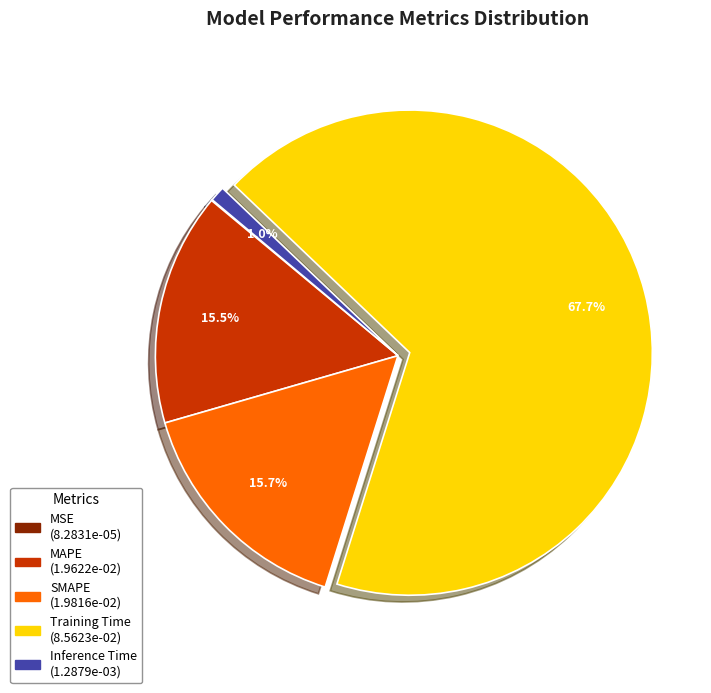

Which slice is the largest?

Training Time